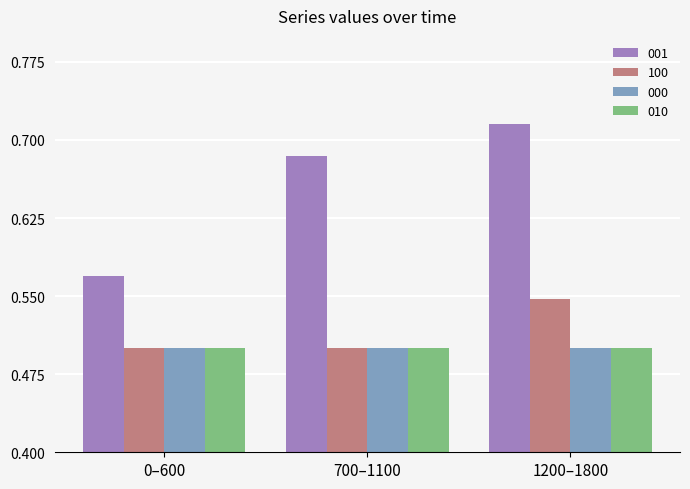

At which category does the chart reach its peak across all series?

1200–1800